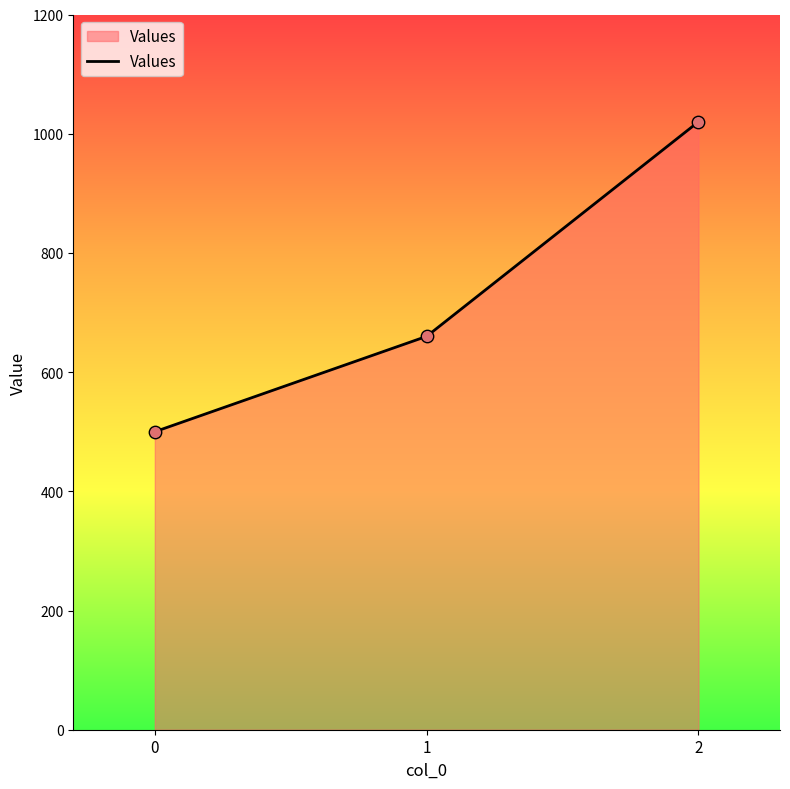

What is the change in value from 1 to 2?

+360